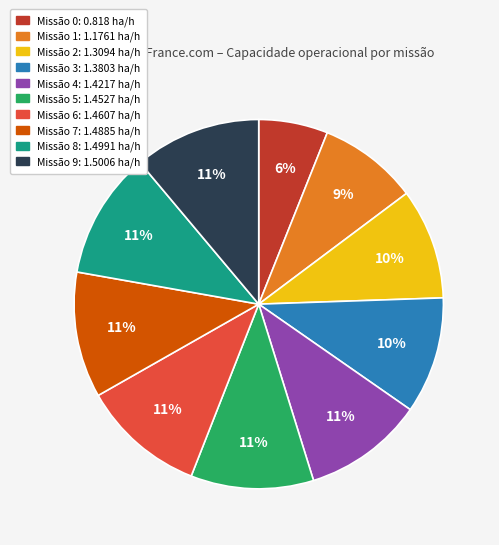

Does any single category account for the majority?

No